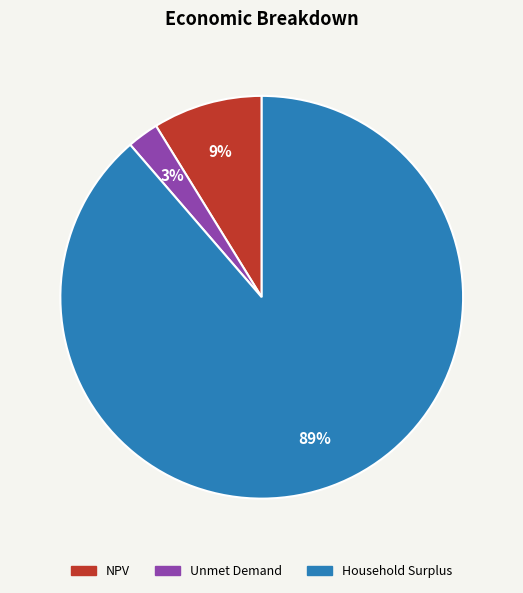

To the nearest percent, what is the average slice percentage?

33%